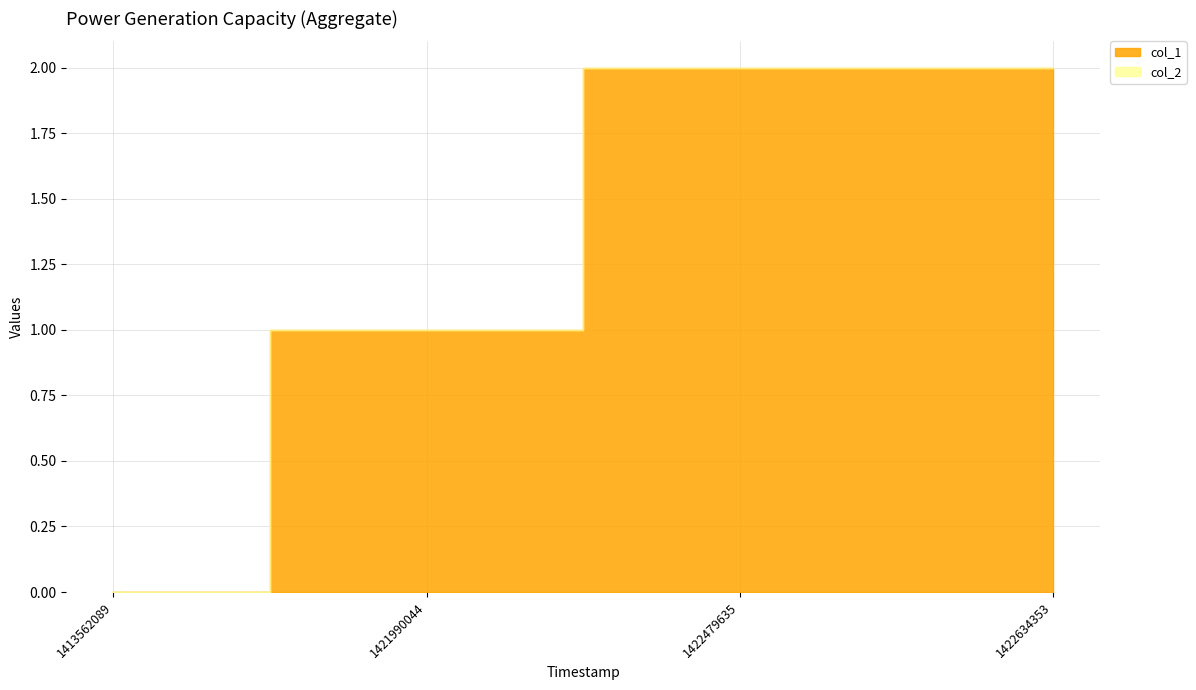

What is the difference between the second highest and second lowest values?

1